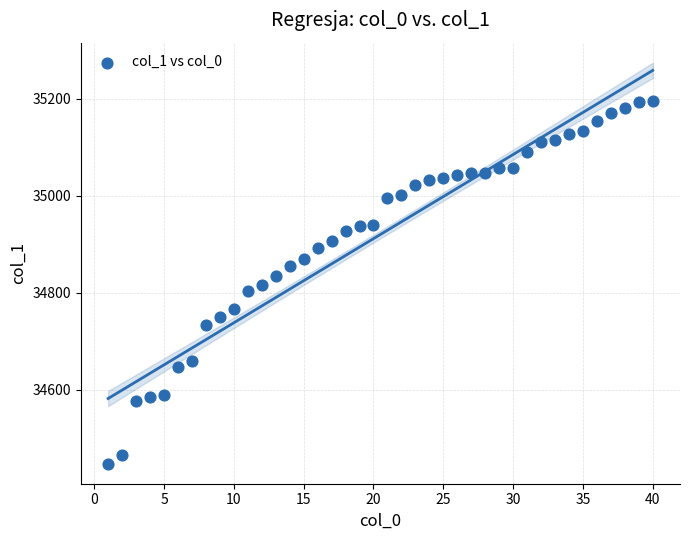

What is the range of X values (max minus min)?

39